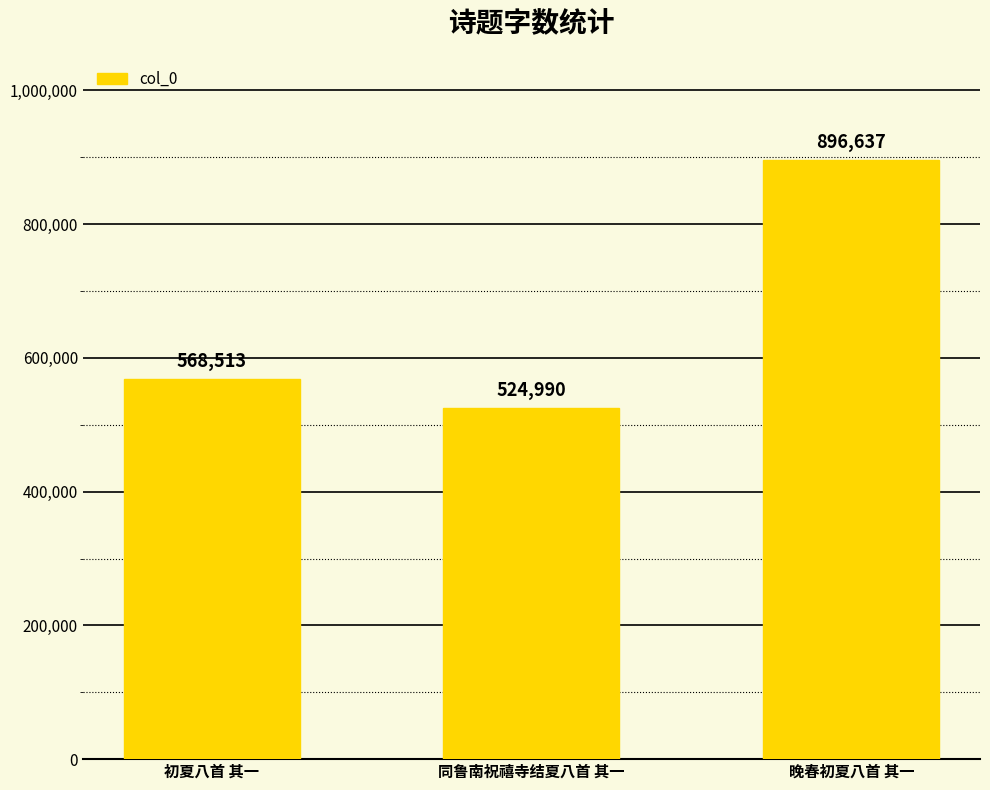

What is the change in value from 初夏八首 其一 to 晚春初夏八首 其一?

+328124